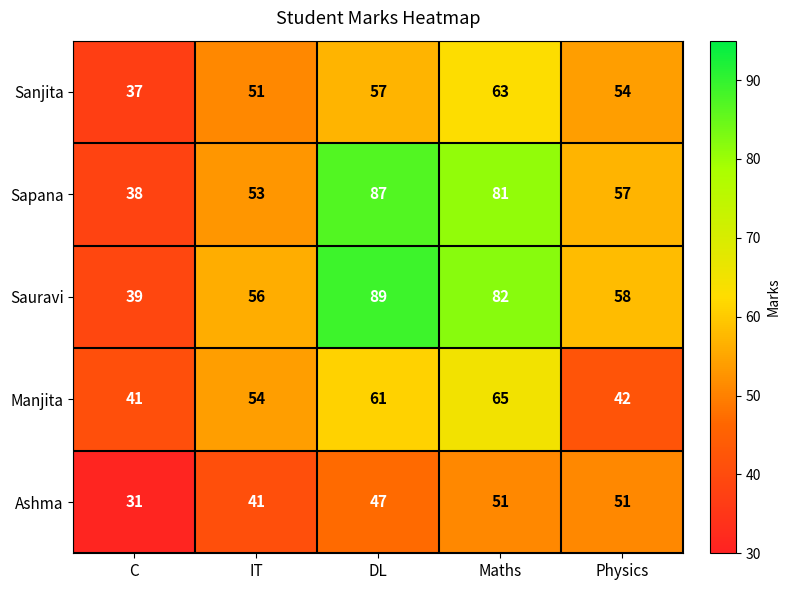

What is the spread (max minus min) of values at Physics?

16